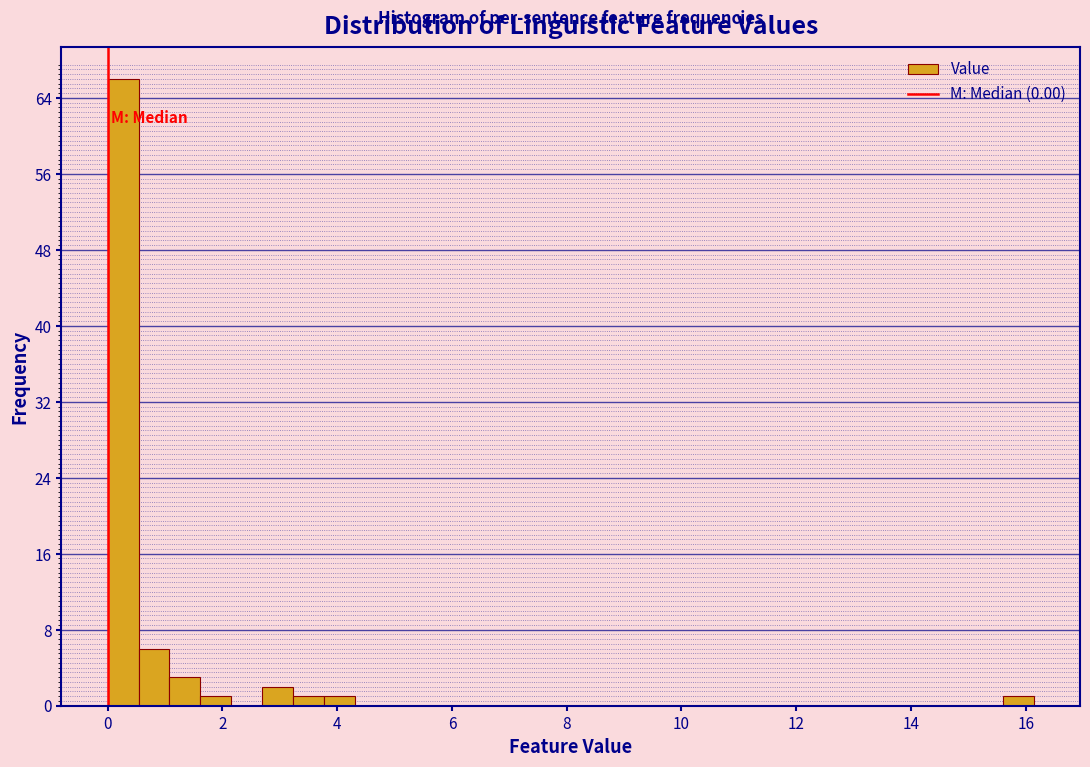

Around what value on the x-axis is the tallest bar? Give the approximate position of its centre, as read against the axis.

0.2